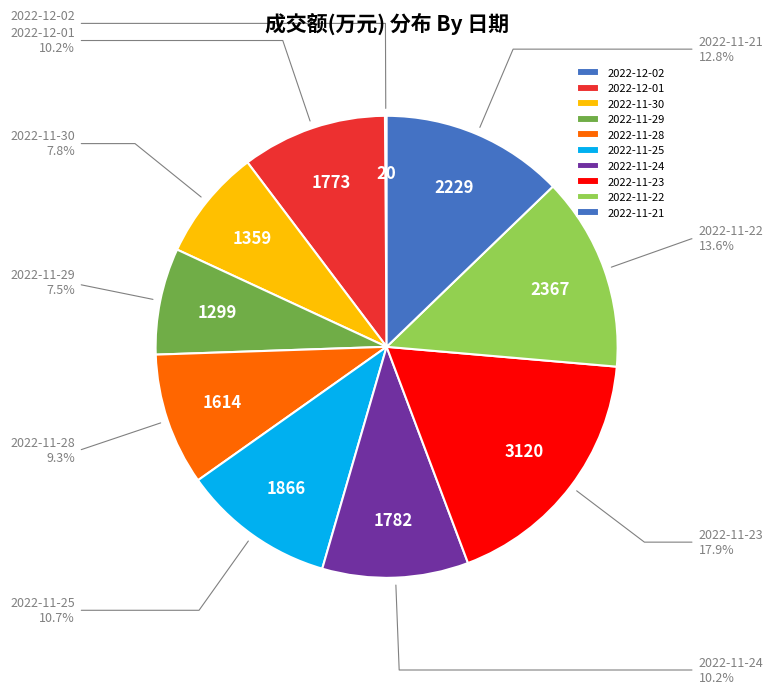

Which has a higher value, 2022-11-22 or 2022-11-24?

2022-11-22